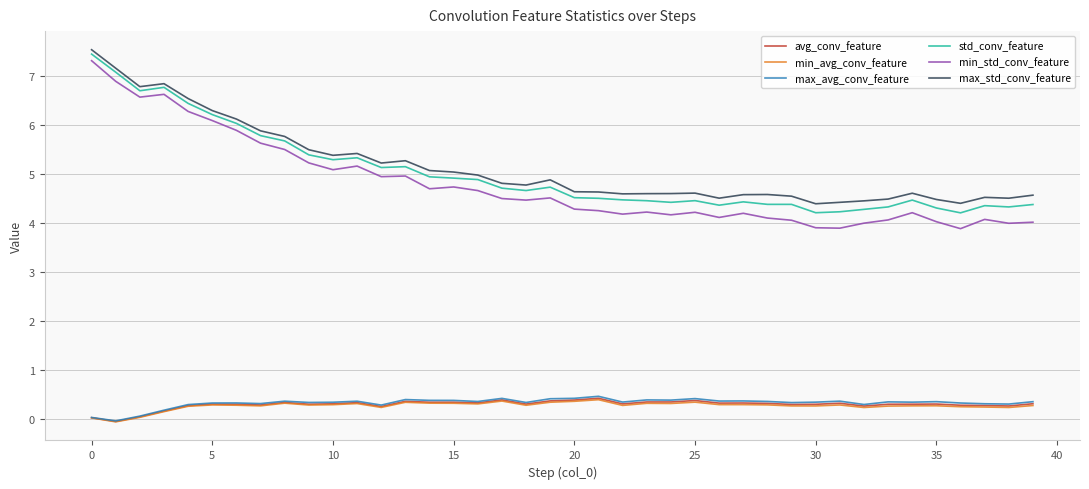

Does the chart have visible grid lines?

Yes